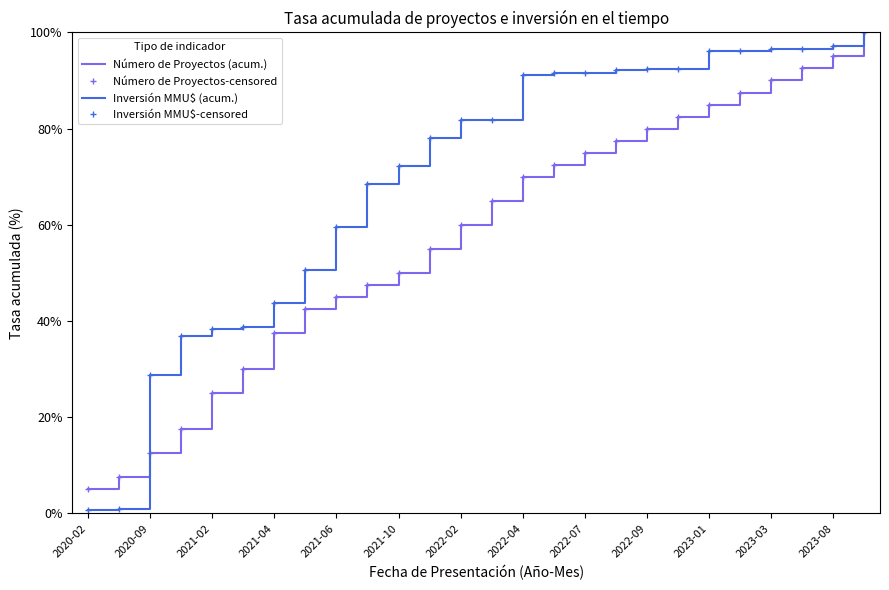

True or false: Número de Proyectos-censored and Inversión MMU$ (acum.) cross at least once.

True